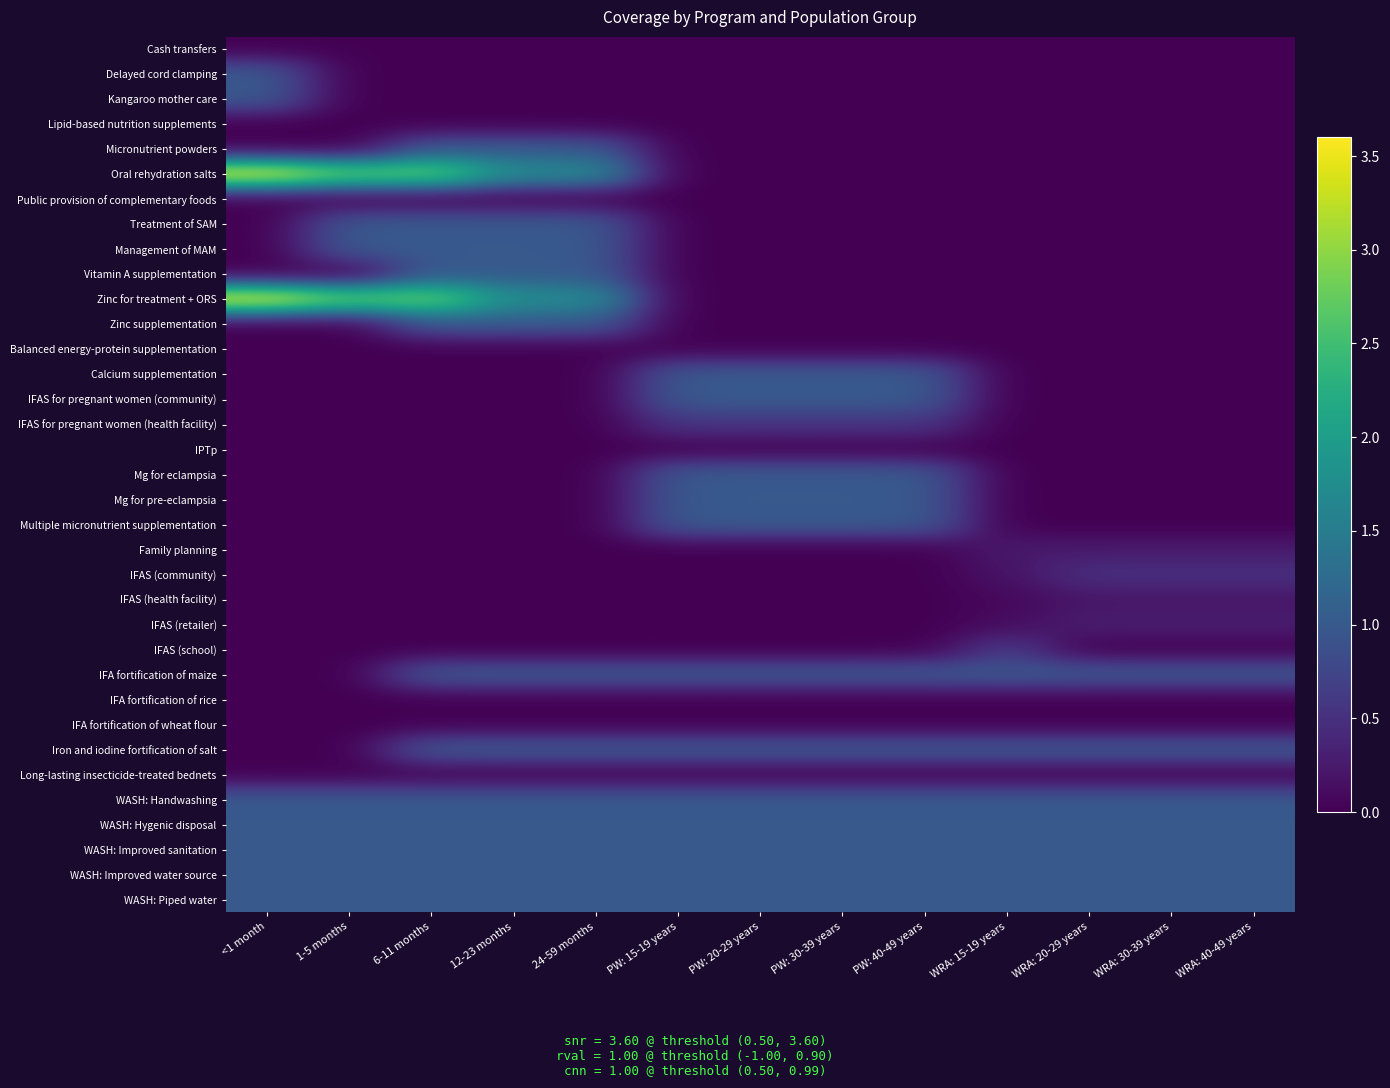

At how many categories does at least one series exceed 0?

13